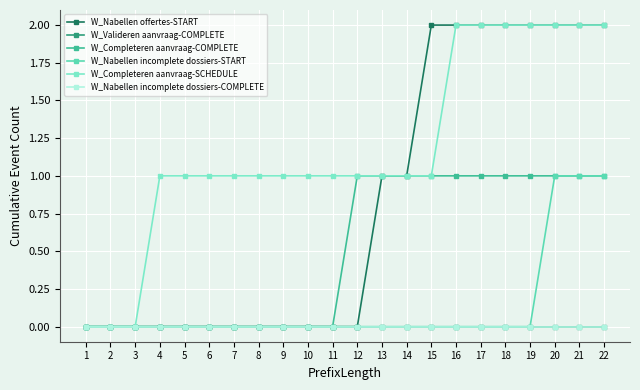

Does the chart have visible grid lines?

Yes